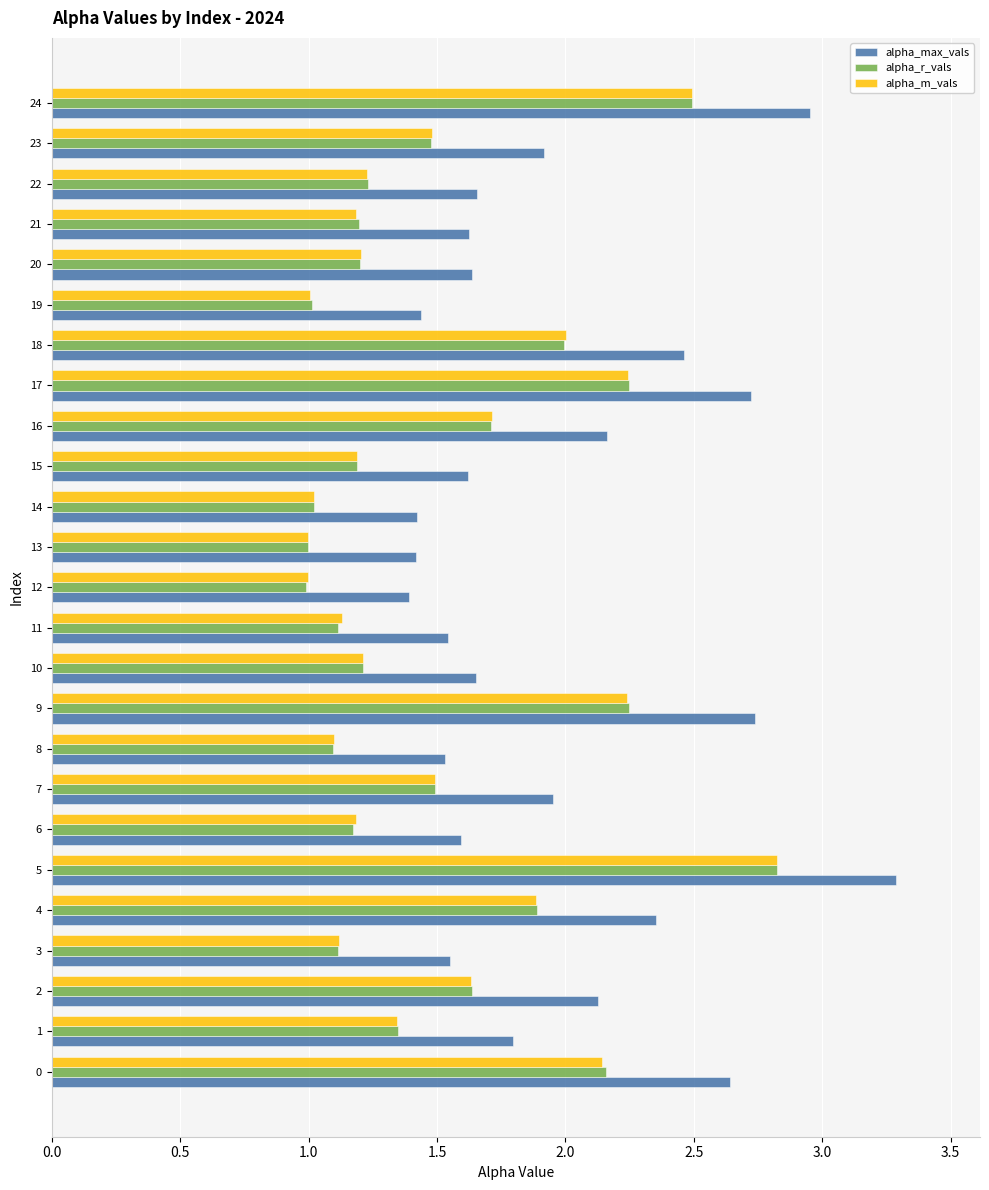

Between 20 and 23, which series saw the biggest shift?

alpha_max_vals